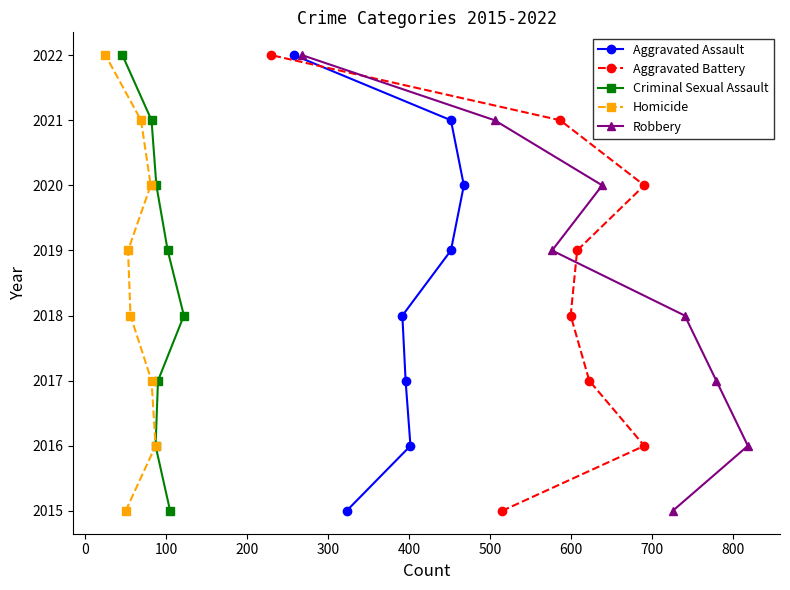

What is the value of the Criminal Sexual Assault point at the 5th from the left?

2017